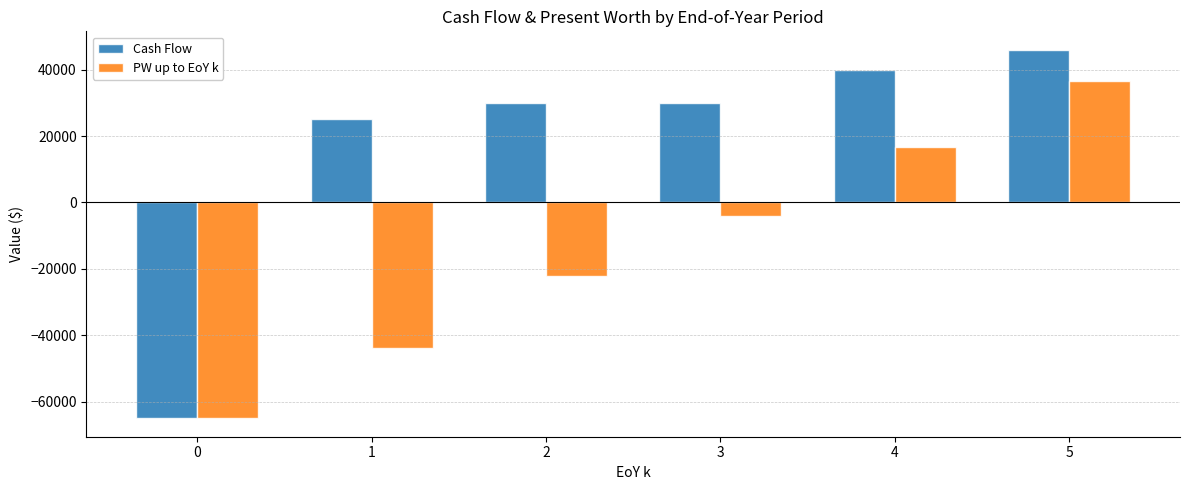

Which series has the largest total across all categories?

Cash Flow